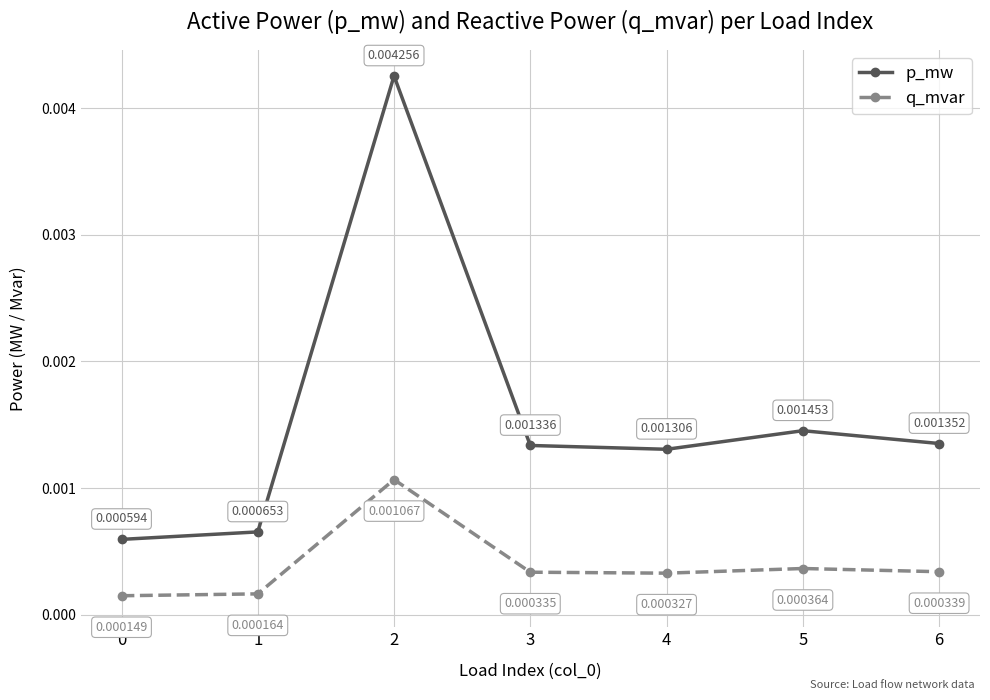

Which series has the largest total across all categories?

p_mw